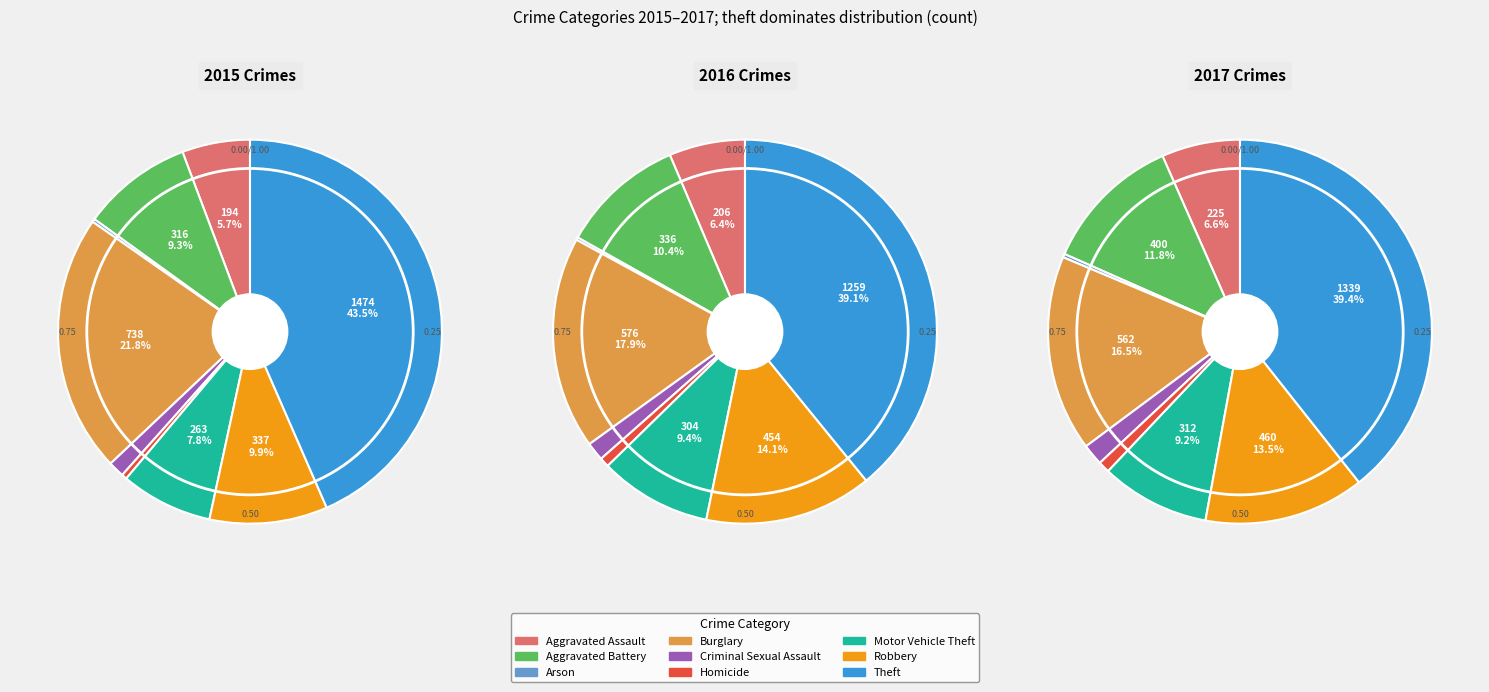

To the nearest percent, what is the difference between the Arson and Burglary slice percentages?

21%